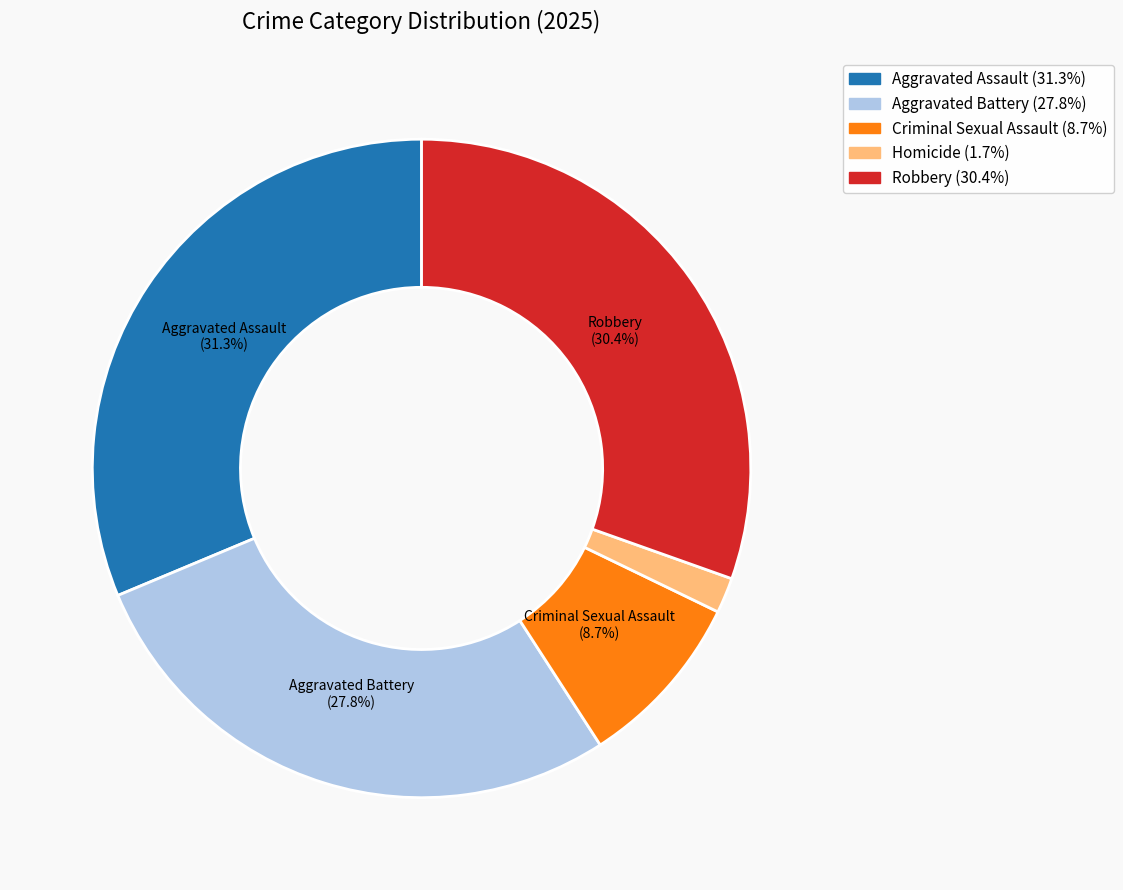

Combined, what portion of the pie is Aggravated Battery and Criminal Sexual Assault?

36.5%